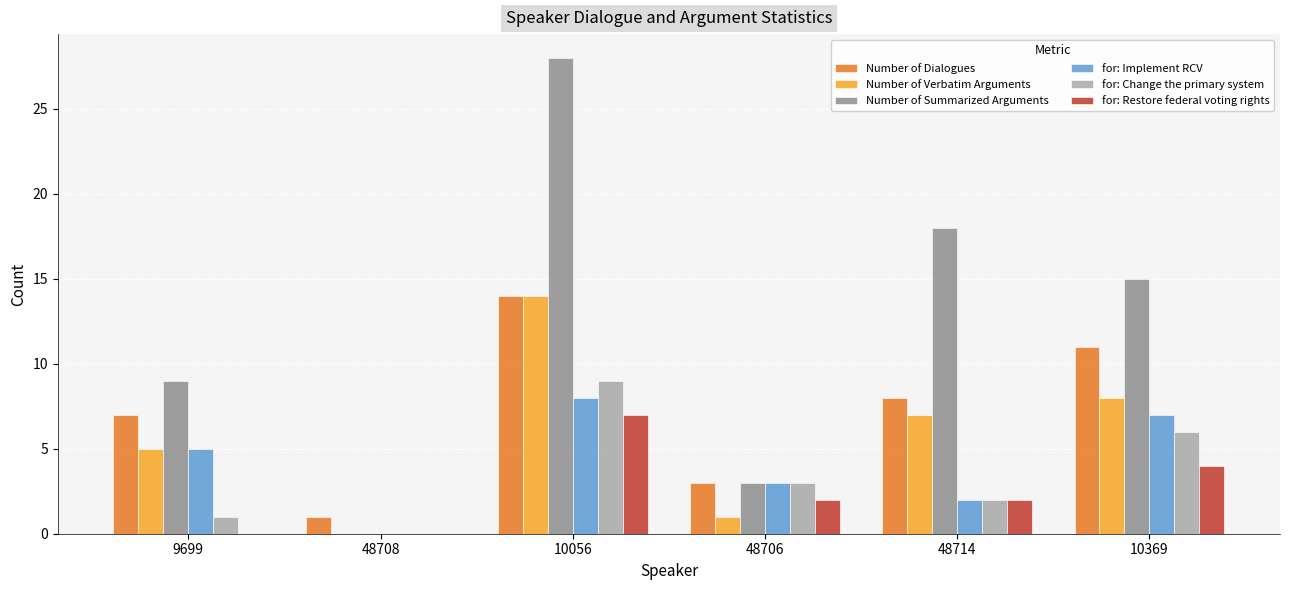

Is it true that Number of Summarized Arguments equals 44 at 10056?

False